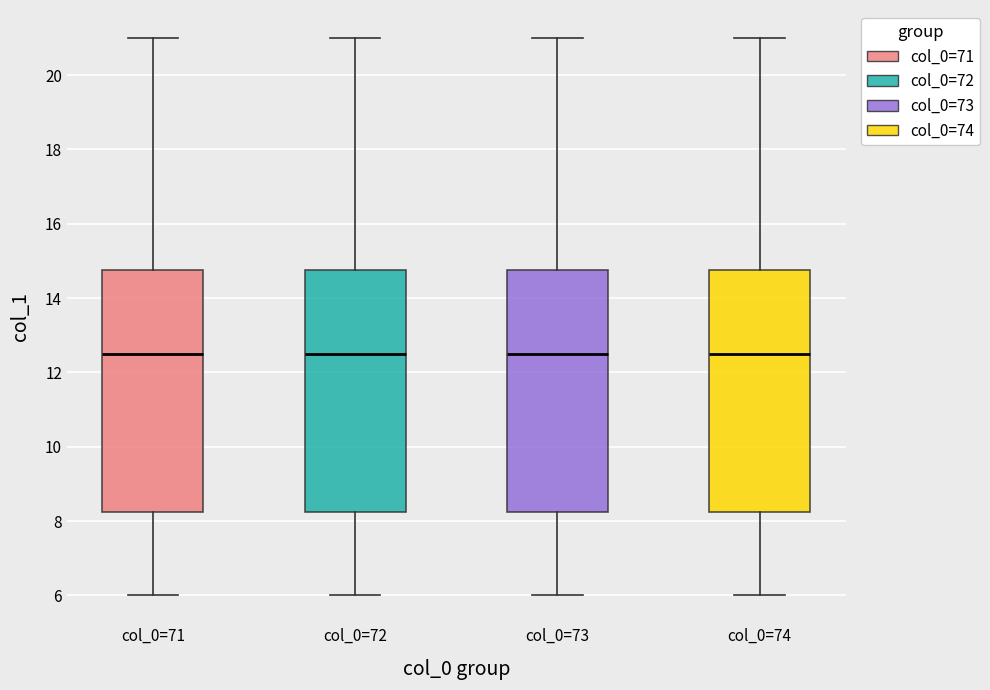

Reading left to right, read every box against the y-axis: the position of its median line, the range the box covers, and the ends of its whiskers. The values are not printed on the chart, so give them approximately, as read against the axis.

col_0=71: median 12.6, box 8.2 to 14.8, whiskers 6.0 to 21.0
col_0=72: median 12.6, box 8.2 to 14.8, whiskers 6.0 to 21.0
col_0=73: median 12.6, box 8.2 to 14.8, whiskers 6.0 to 21.0
col_0=74: median 12.6, box 8.2 to 14.8, whiskers 6.0 to 21.0